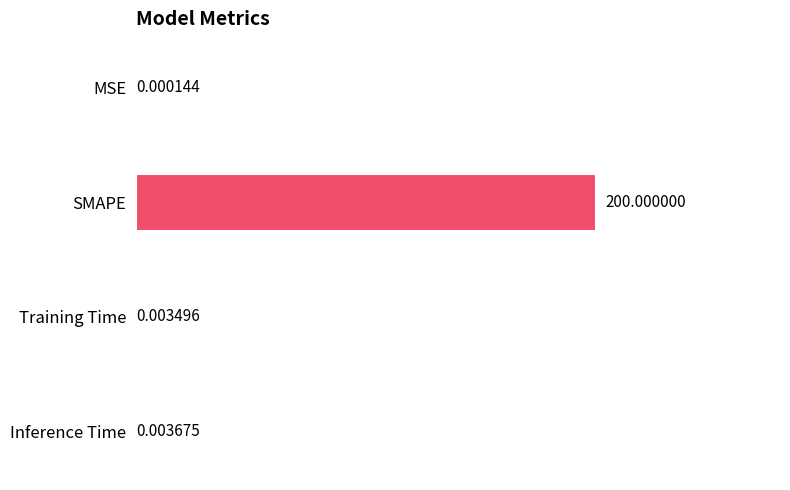

Between SMAPE and MSE, which is larger?

SMAPE